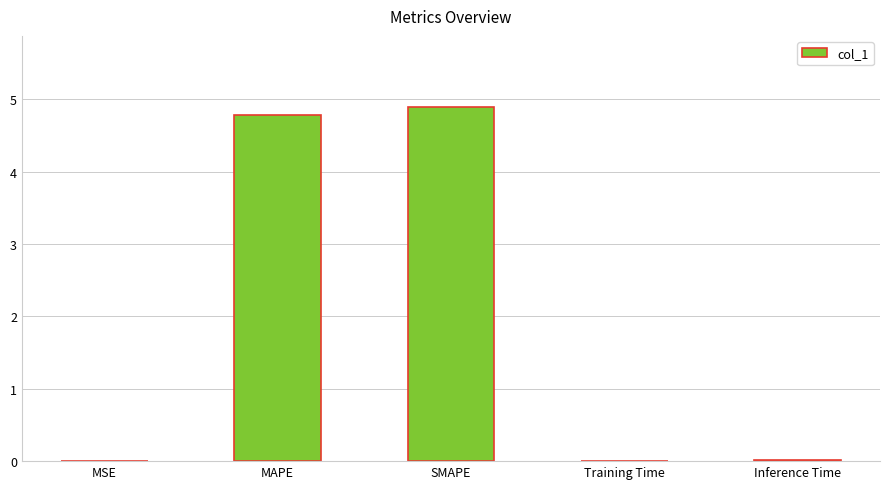

What is the sum of all values?

9.7